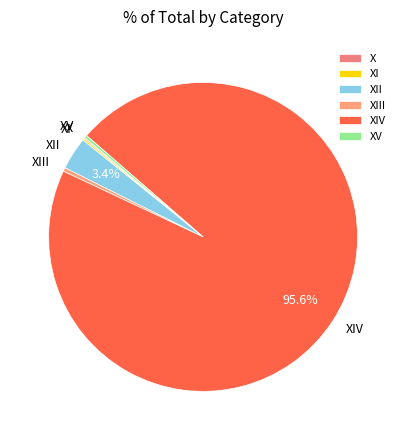

Does any single category account for the majority?

Yes